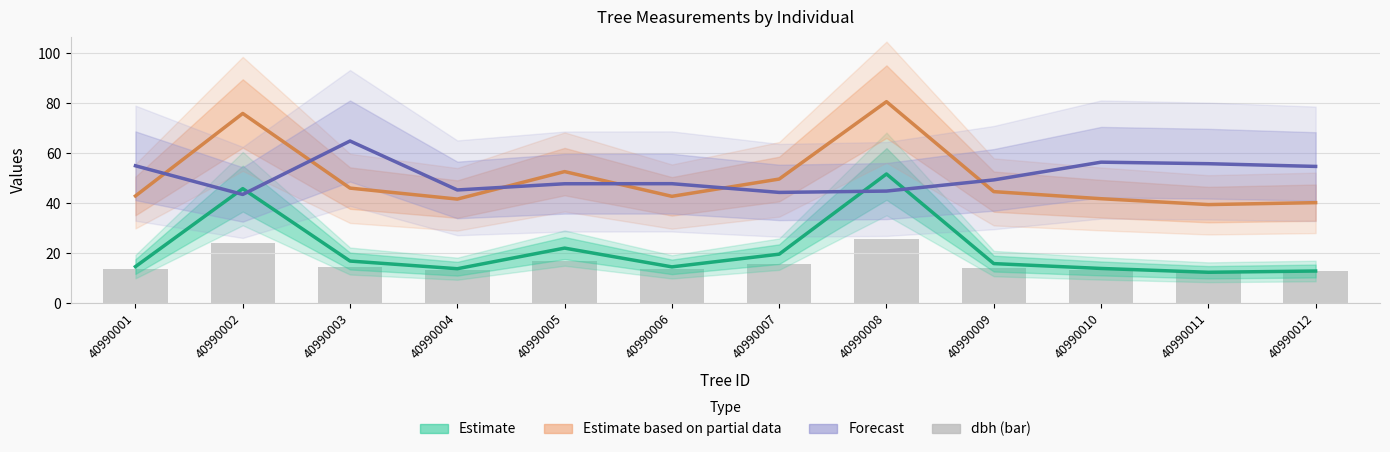

At which category is the sum across all series the highest?

40990008